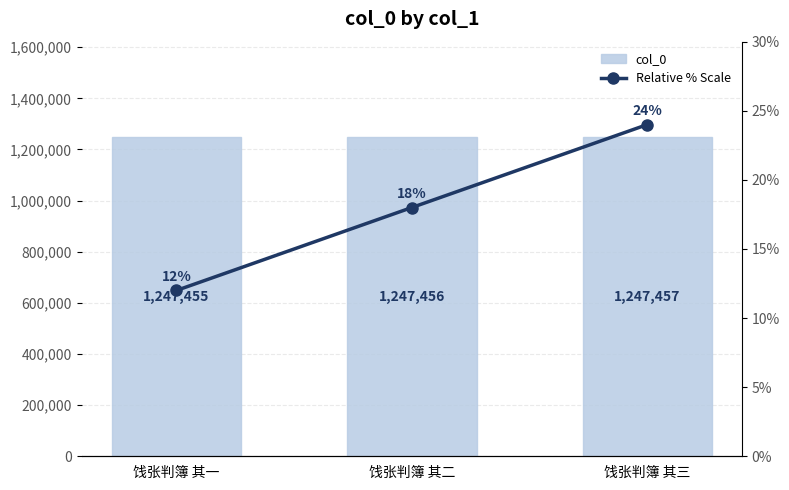

Reading left to right, extract all data points from this chart.

col_0: 1247455	1247456	1247457
Relative % Scale: 12	18	24